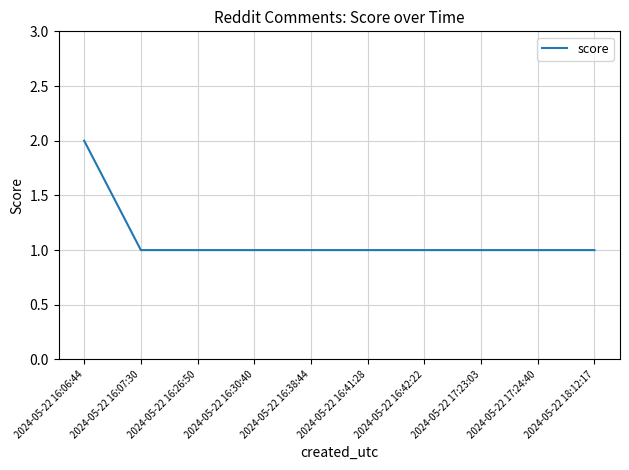

Reading right to left, transcribe all the data shown in this chart.

2024-05-22 18:12:17=1	2024-05-22 17:24:40=1	2024-05-22 17:23:03=1	2024-05-22 16:42:22=1	2024-05-22 16:41:28=1	2024-05-22 16:38:44=1	2024-05-22 16:30:40=1	2024-05-22 16:26:50=1	2024-05-22 16:07:30=1	2024-05-22 16:06:44=2